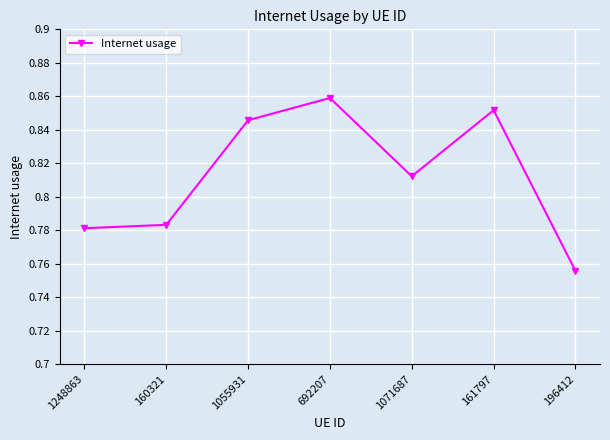

Which label corresponds to the smallest value in the chart?

196412